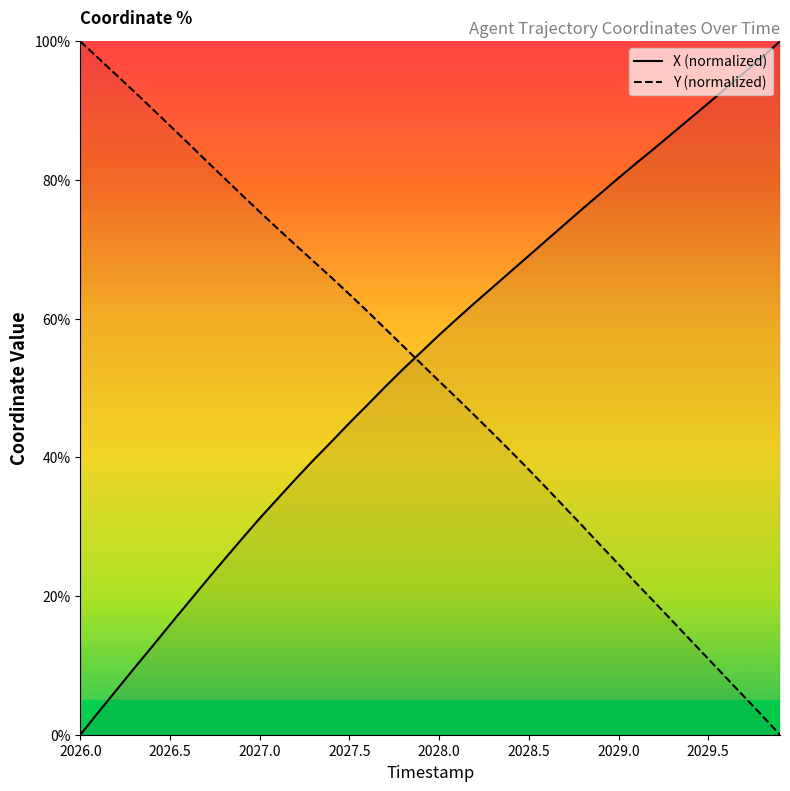

At 2029.0, list the series in order from smallest to largest.

Y (normalized), X (normalized)